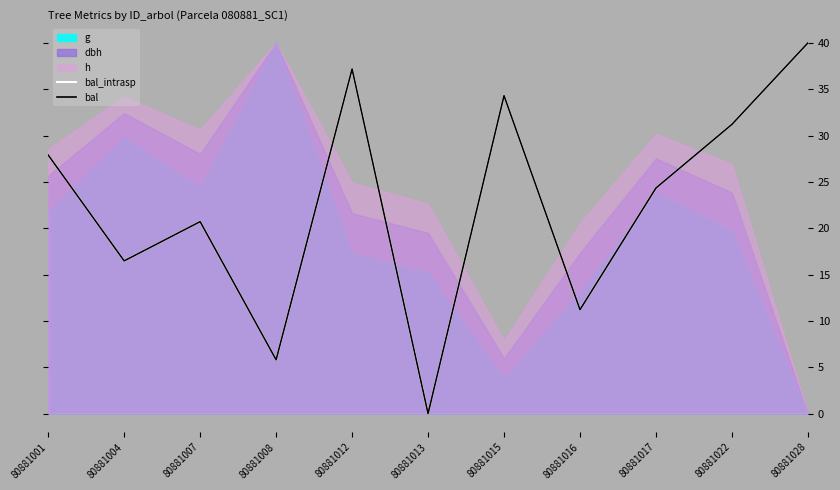

Is it true that bal equals 25.1 at 80881004?

False